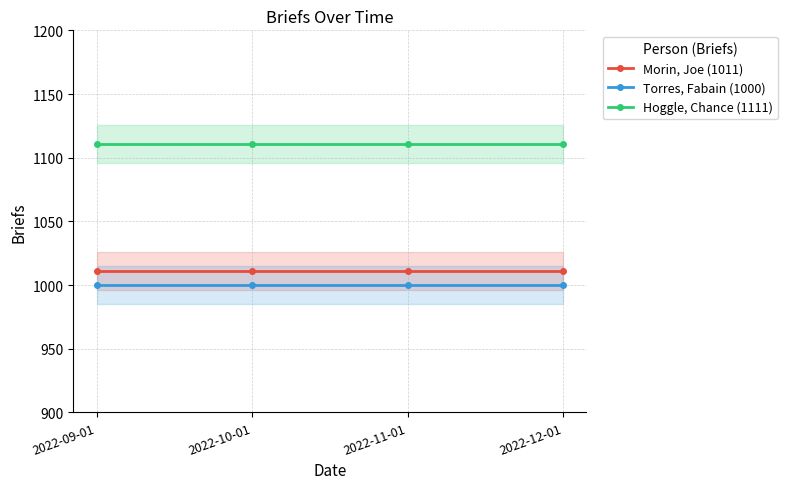

Which series has the largest total across all categories?

Hoggle, Chance (1111)